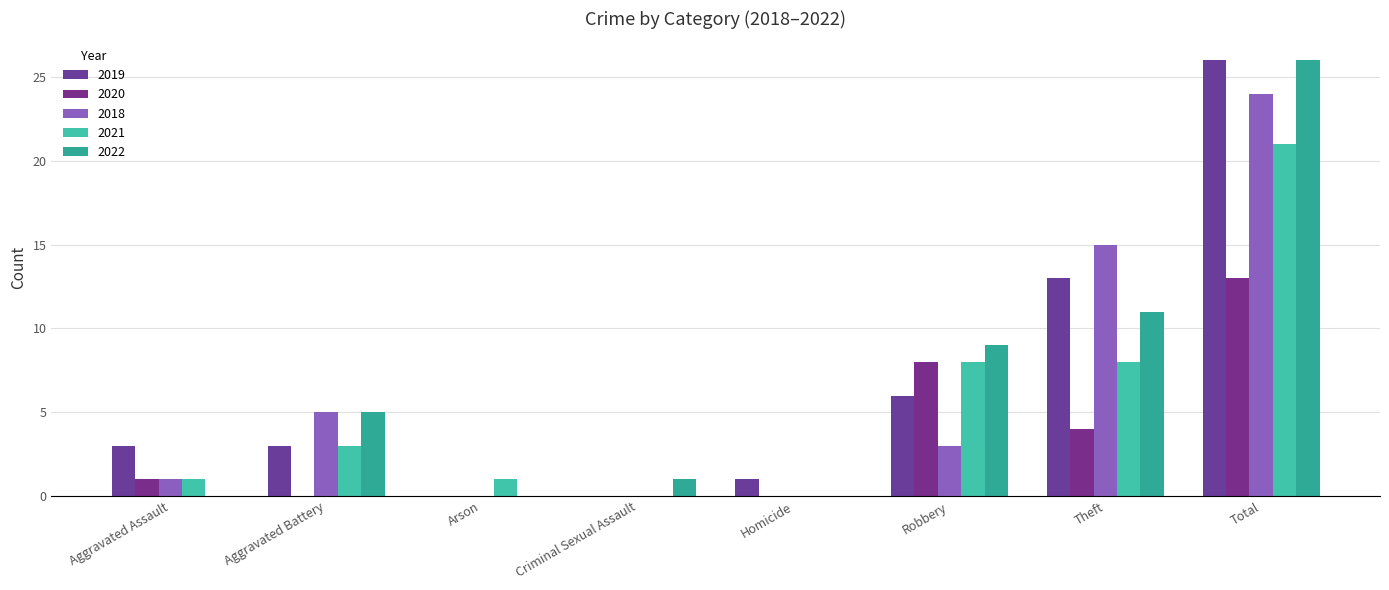

Count the number of categories in the chart.

8